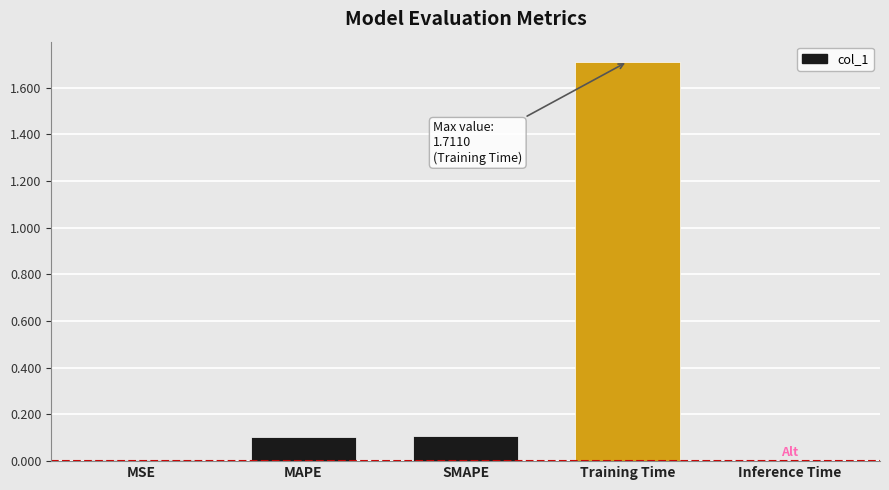

The value at MSE is 0.0. True or false?

True